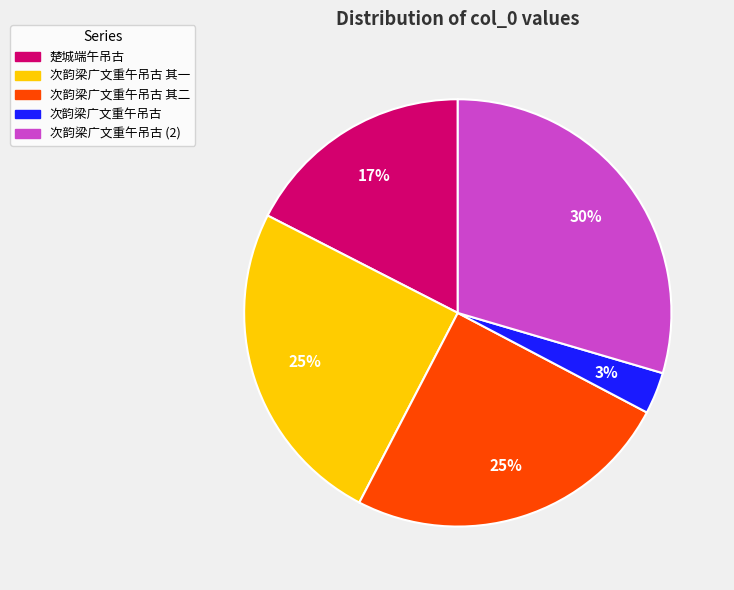

Is there a majority slice in this chart?

No